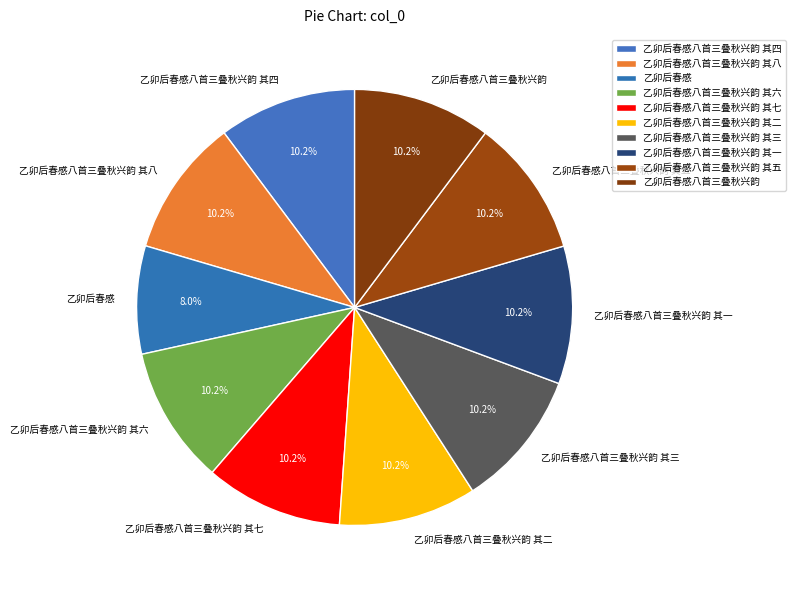

Between 乙卯后春感八首三叠秋兴韵 其一 and 乙卯后春感, which is larger?

乙卯后春感八首三叠秋兴韵 其一